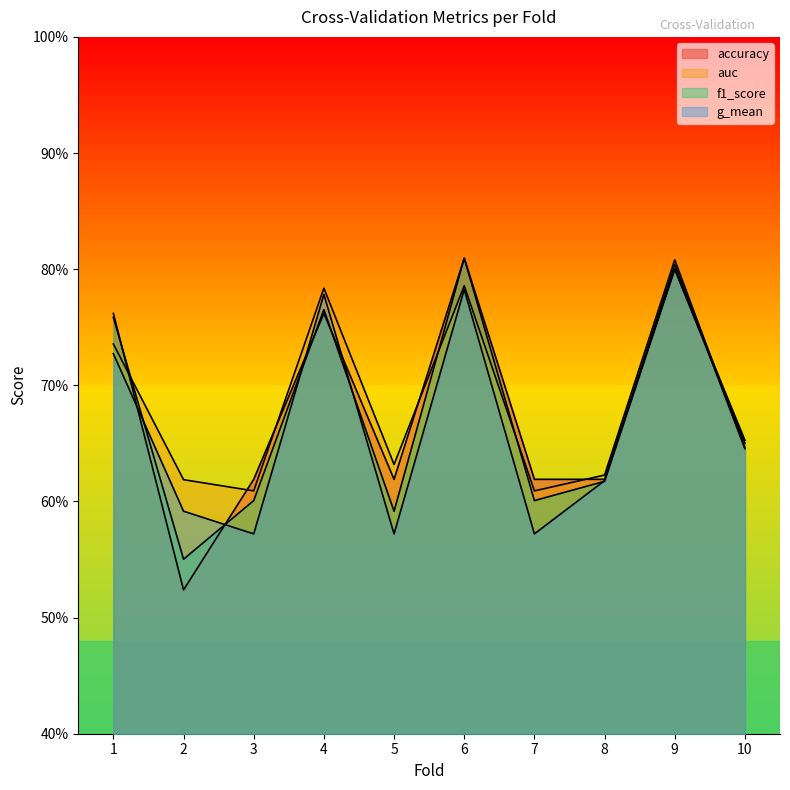

Reading right to left, extract all data points from this chart.

accuracy: 10=0.7	9=0.8	8=0.6	7=0.6	6=0.8	5=0.6	4=0.8	3=0.6	2=0.5	1=0.8
auc: 10=0.6	9=0.8	8=0.6	7=0.6	6=0.8	5=0.6	4=0.8	3=0.6	2=0.6	1=0.7
f1_score: 10=0.7	9=0.8	8=0.6	7=0.6	6=0.8	5=0.6	4=0.8	3=0.6	2=0.6	1=0.8
g_mean: 10=0.6	9=0.8	8=0.6	7=0.6	6=0.8	5=0.6	4=0.8	3=0.6	2=0.6	1=0.7